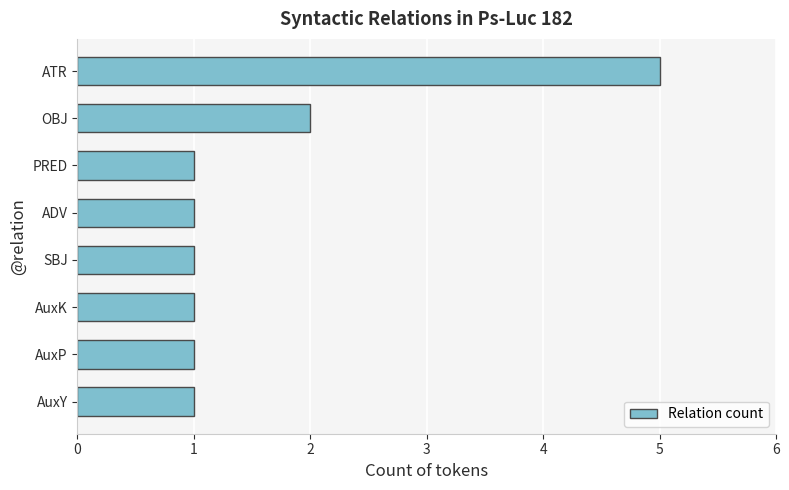

At which label is the value closest to 3?

OBJ